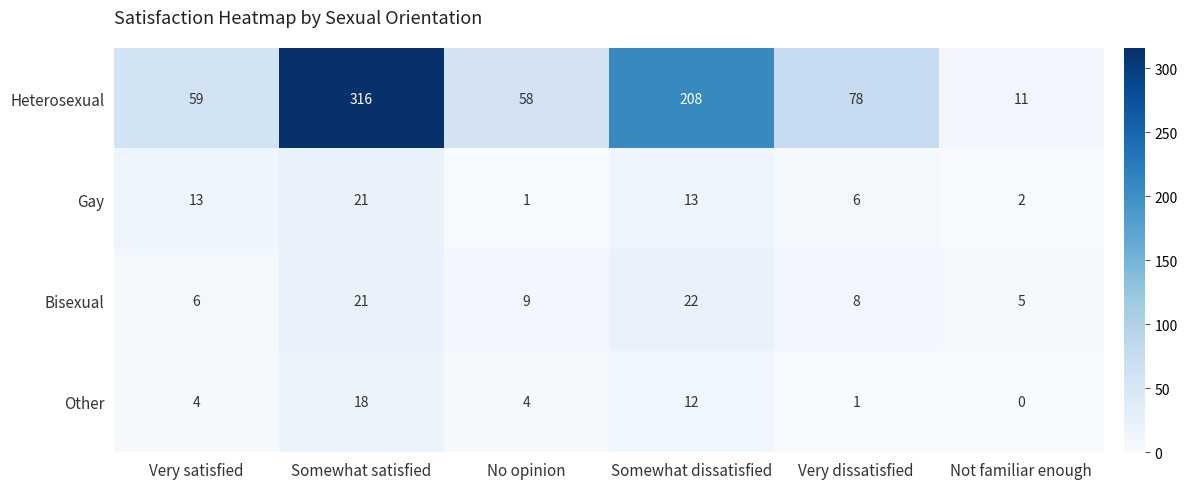

At which label does Bisexual first exceed 9?

Somewhat satisfied